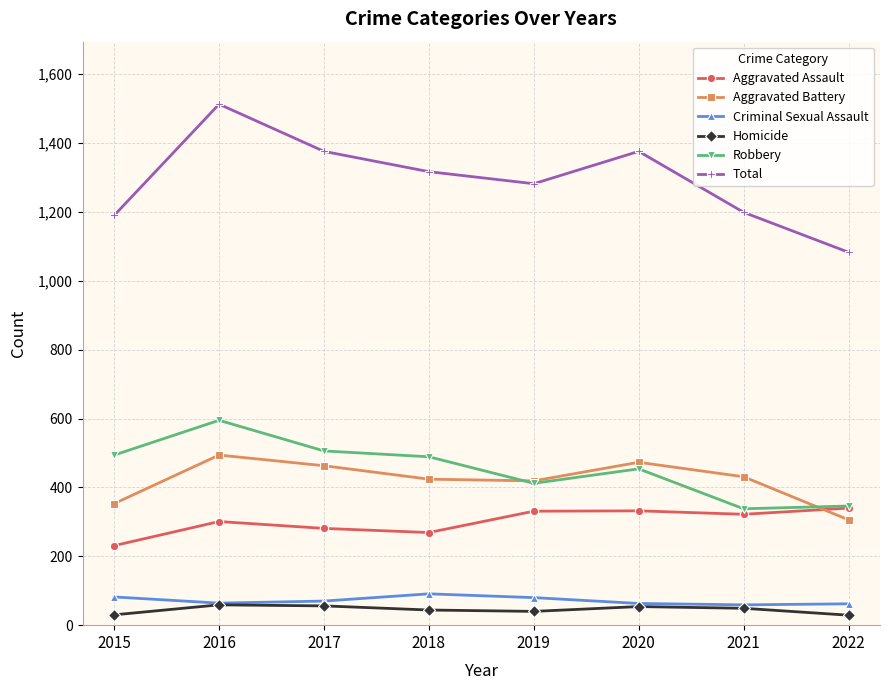

Does the chart have visible grid lines?

Yes